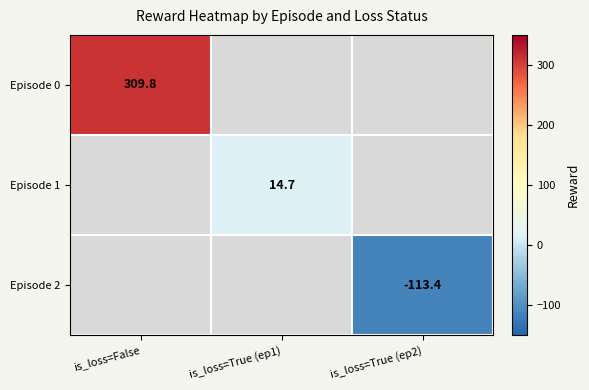

Which series has the widest spread of values?

Episode 0